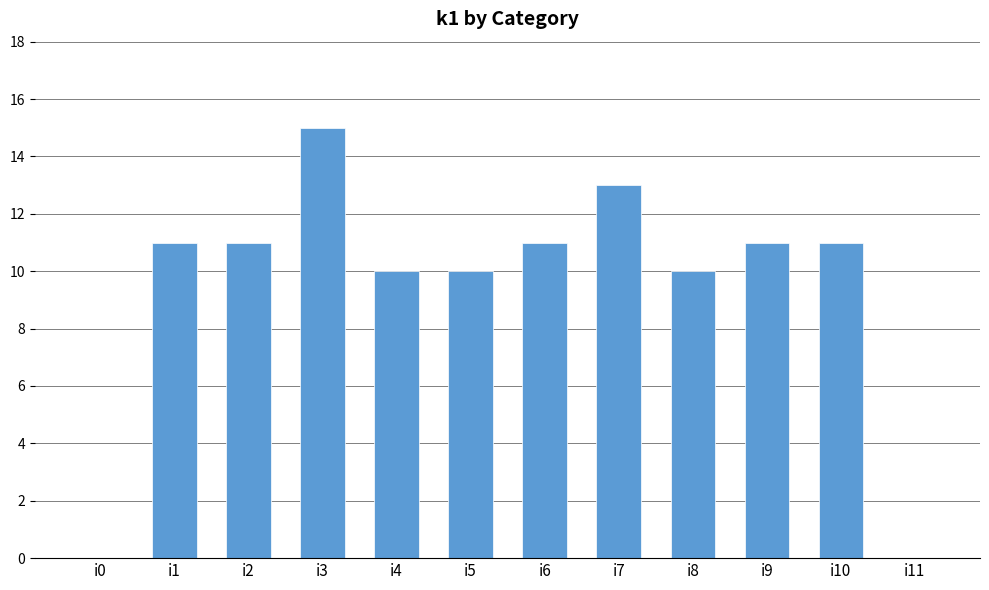

What value does the data have at i6, to the nearest 10?

10